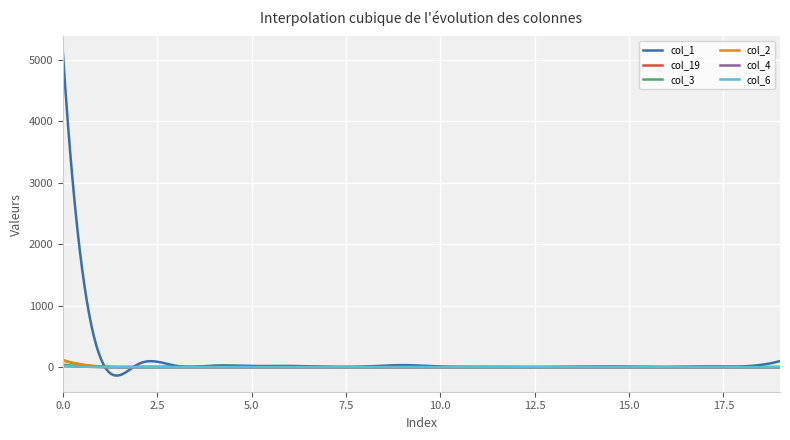

What is the sum of all col_6 values?

203.2